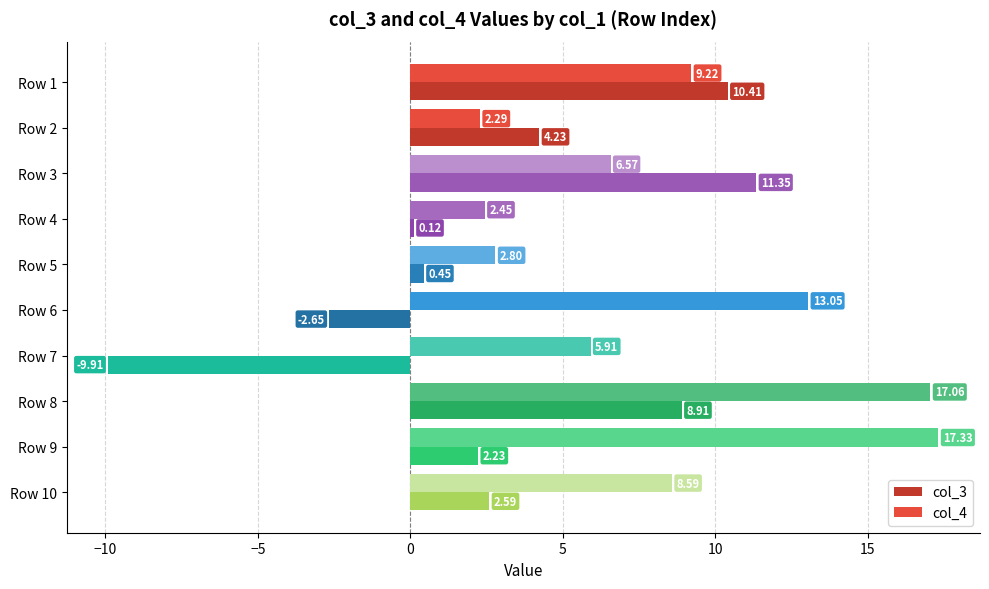

Rank the categories by col_3 value from highest to lowest.

Row 3, Row 1, Row 8, Row 2, Row 10, Row 9, Row 5, Row 4, Row 6, Row 7